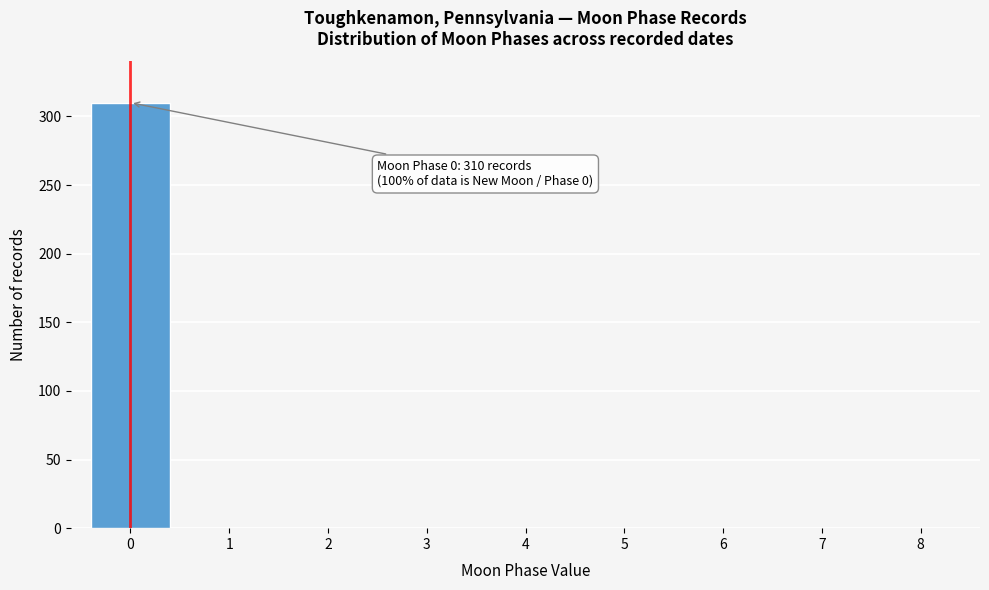

Reading left to right, list all the values displayed in this chart.

0=310	1=0	2=0	3=0	4=0	5=0	6=0	7=0	8=0